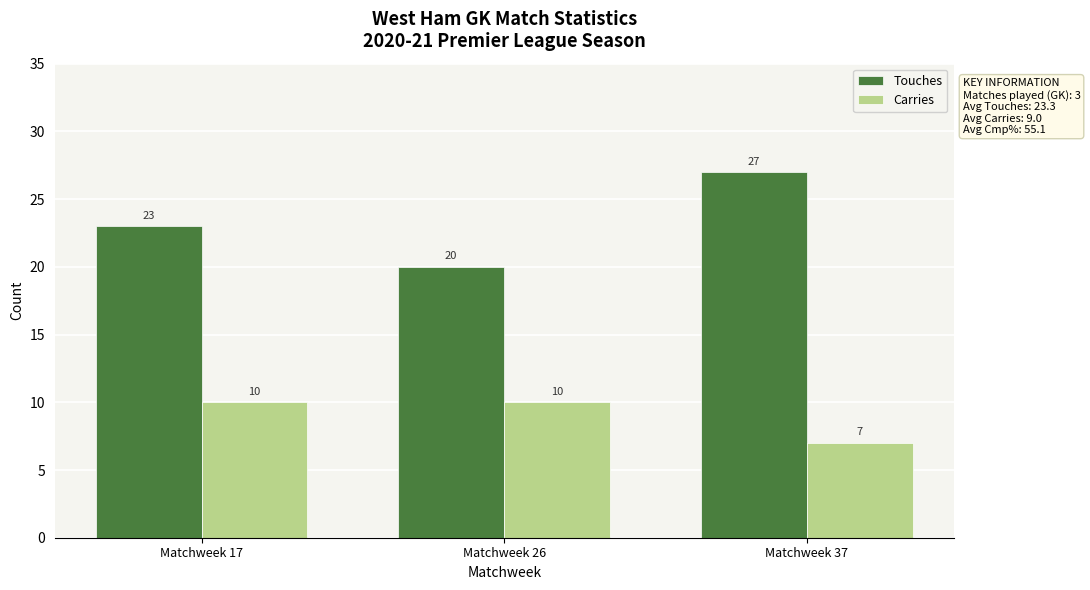

What is the value of the Carries bar at the 3rd from the left?

7